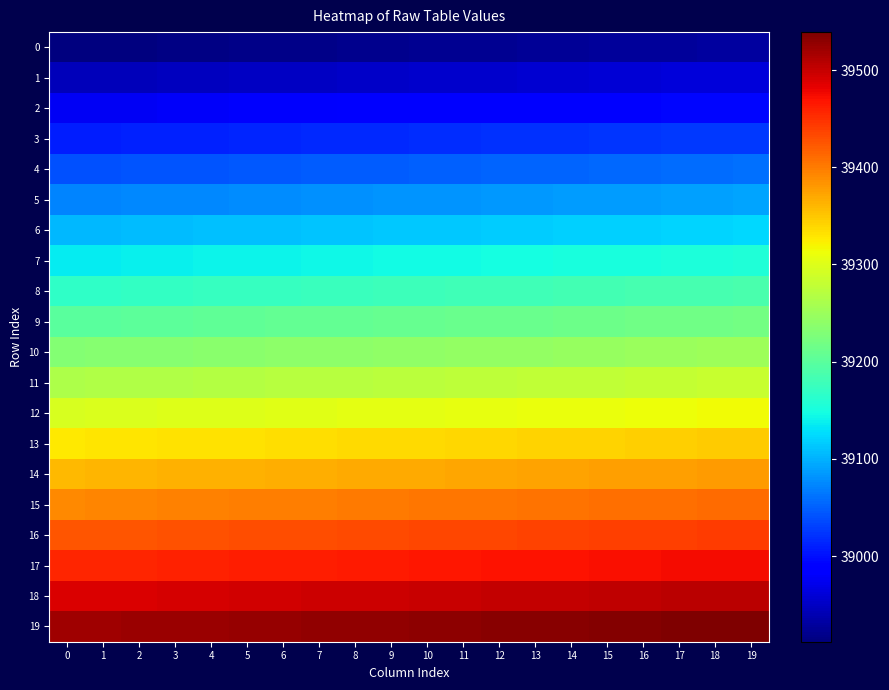

At how many categories does at least one series exceed 39301?

20